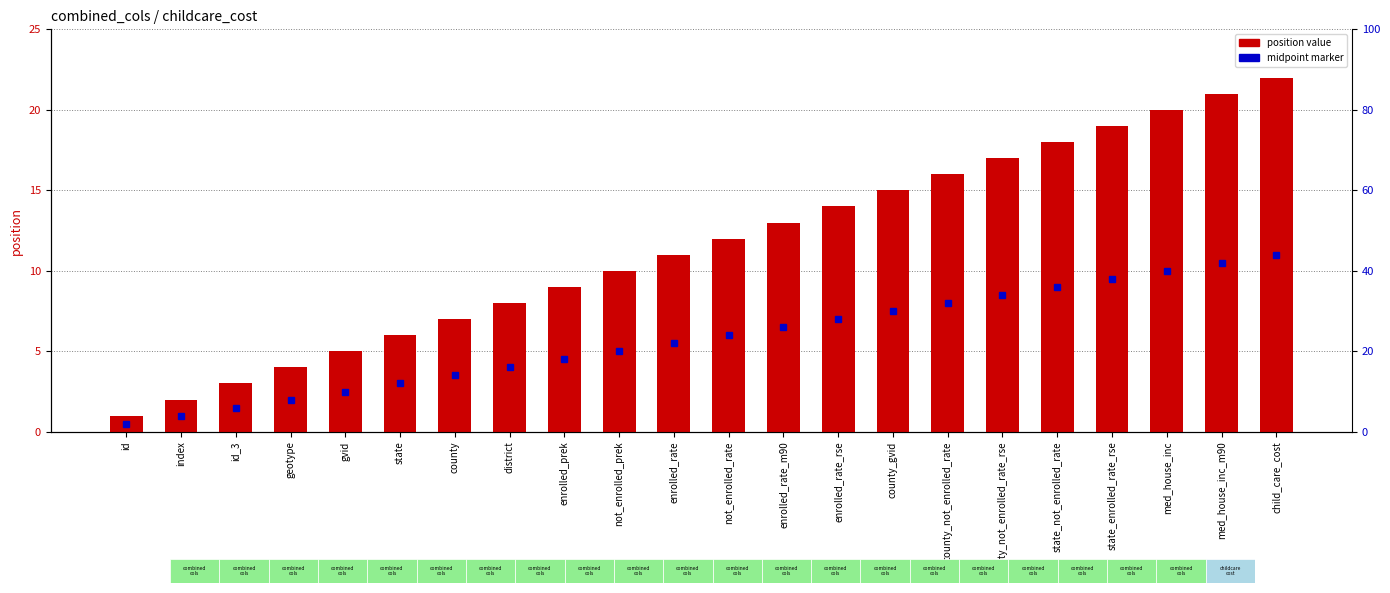

How many bars are there in total?

22